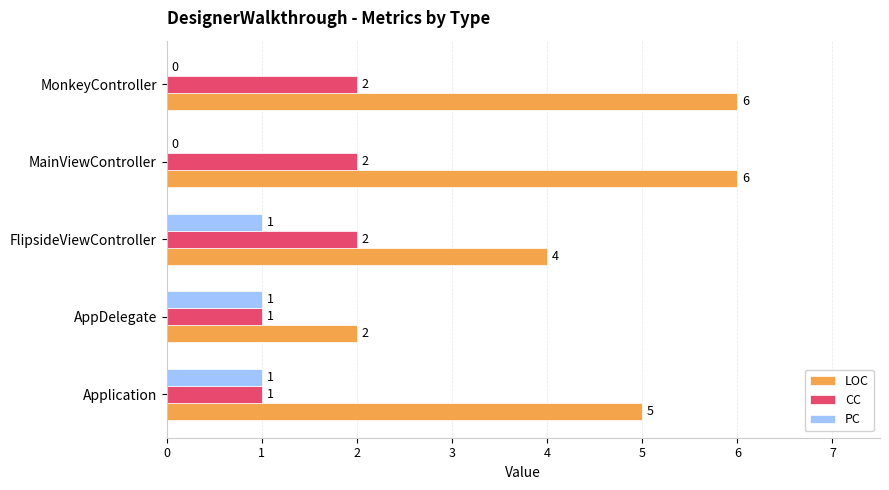

What is the maximum value for LOC?

6